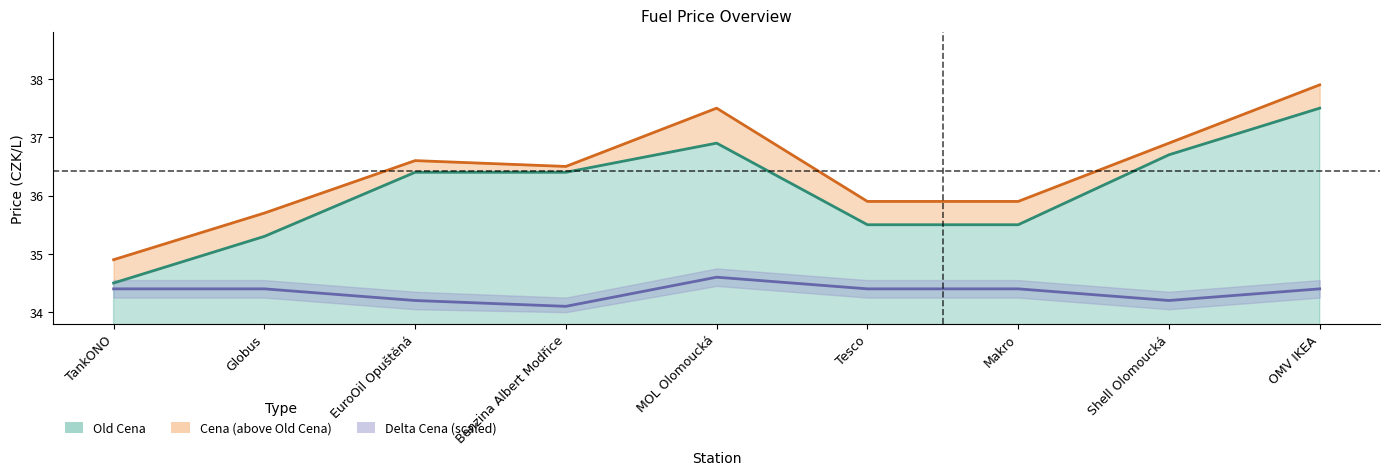

Reading right to left, list all the values displayed in this chart.

Cena: OMV IKEA=37.9	Shell Olomoucká=36.9	Makro=35.9	Tesco=35.9	MOL Olomoucká=37.5	Benzina Albert Modřice=36.5	EuroOil Opuštěná=36.6	Globus=35.7	TankONO=34.9
Old Cena: OMV IKEA=37.5	Shell Olomoucká=36.7	Makro=35.5	Tesco=35.5	MOL Olomoucká=36.9	Benzina Albert Modřice=36.4	EuroOil Opuštěná=36.4	Globus=35.3	TankONO=34.5
Delta Cena: OMV IKEA=34.4	Shell Olomoucká=34.2	Makro=34.4	Tesco=34.4	MOL Olomoucká=34.6	Benzina Albert Modřice=34.1	EuroOil Opuštěná=34.2	Globus=34.4	TankONO=34.4